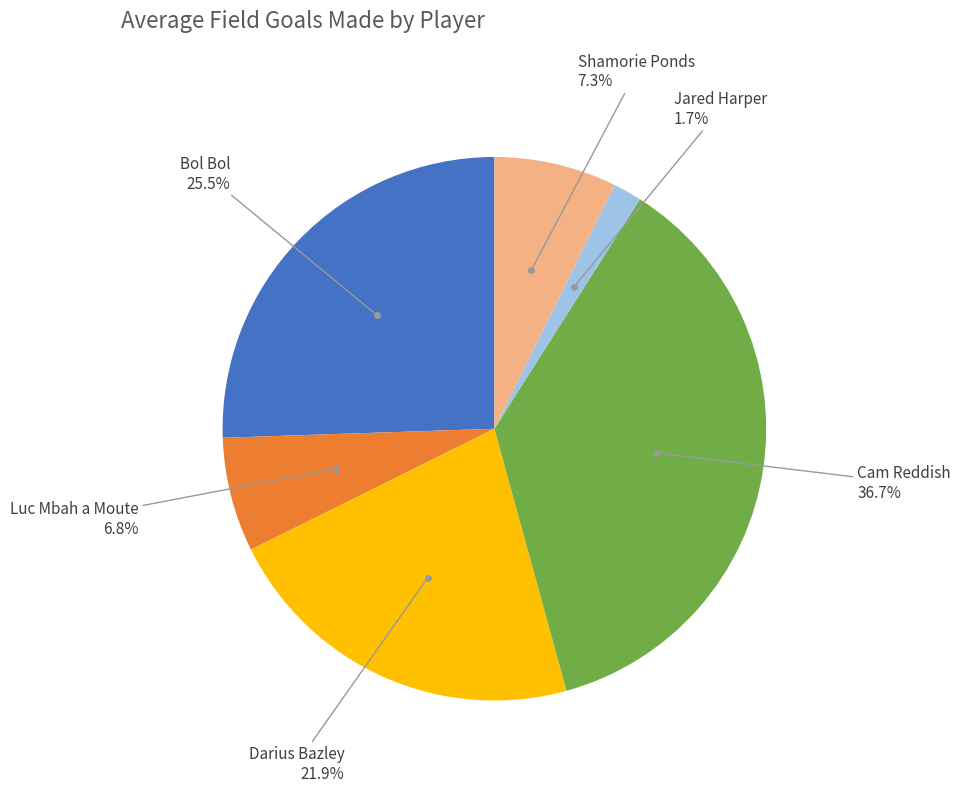

How many segments does this pie chart have?

6